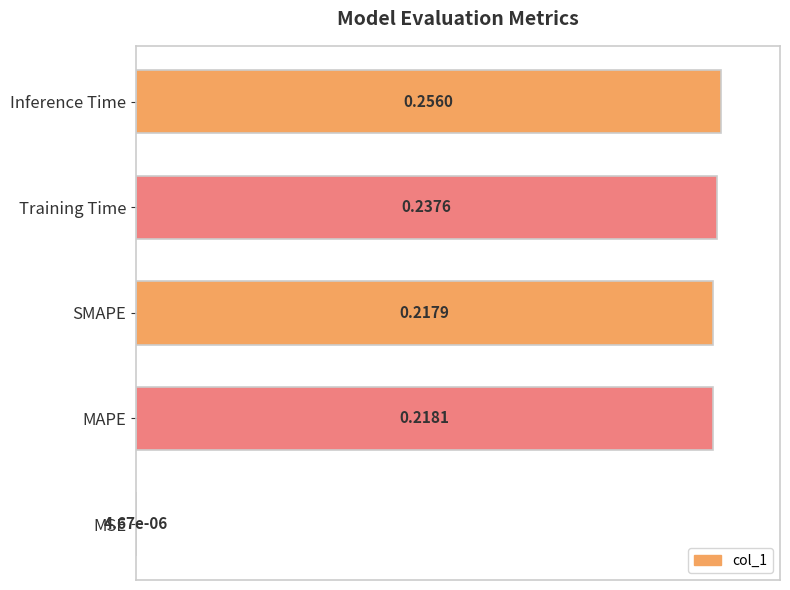

How many categories are shown in the chart?

5